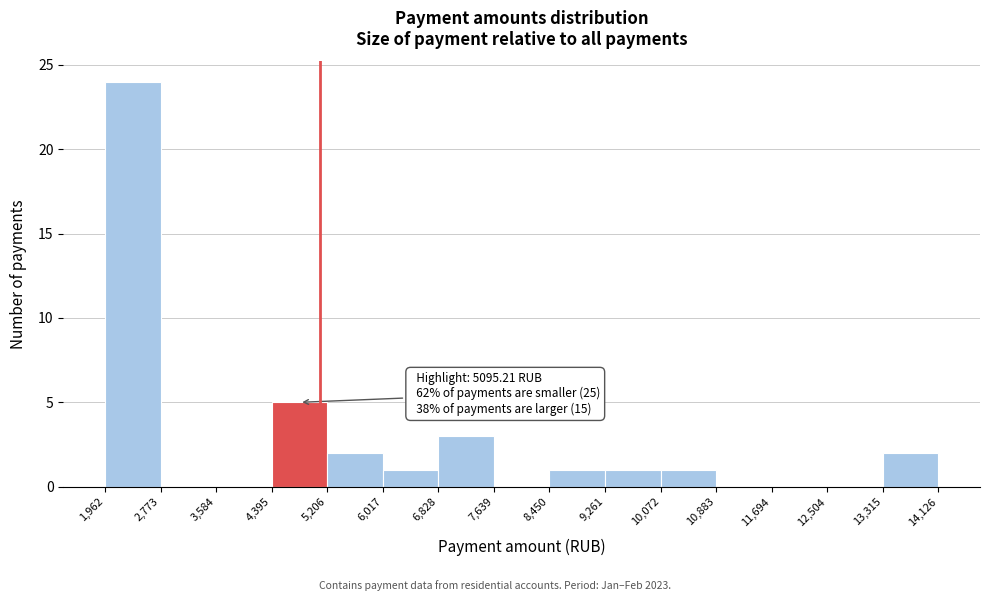

Which range on the x-axis has the tallest bar?

1,962 to 2,773